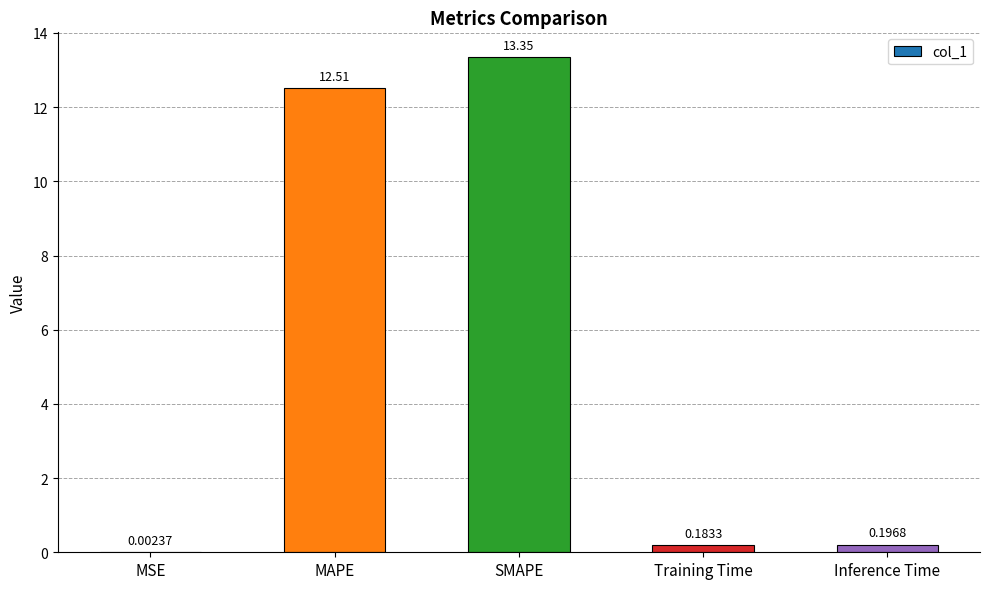

How many series are shown in this chart?

1